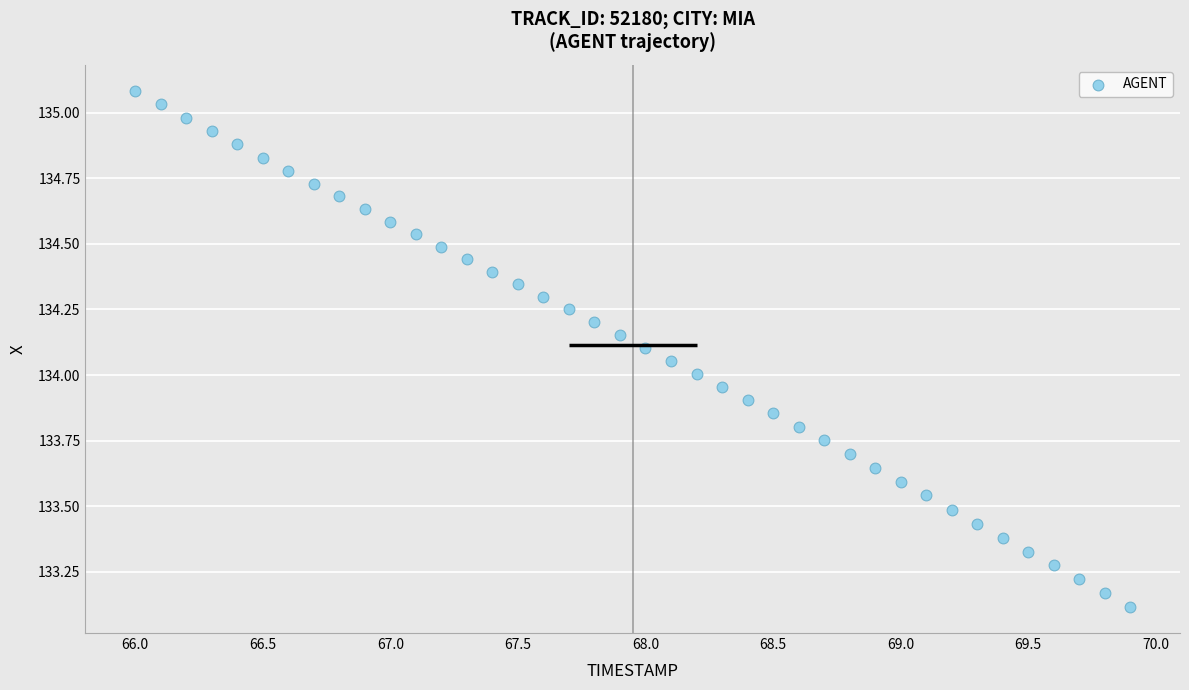

What is the range of Y values (max minus min)?

2.0